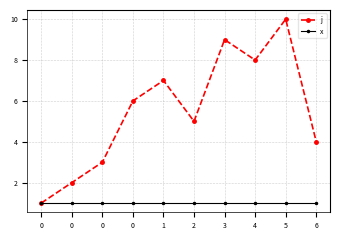

Which series changed the most between 0 and 0?

j